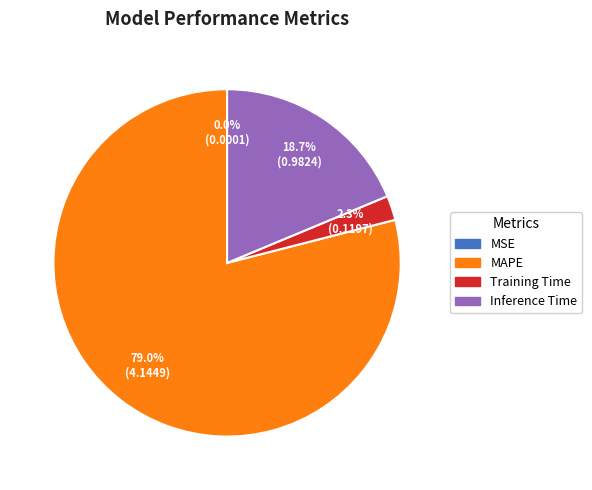

Does any single category account for the majority?

Yes